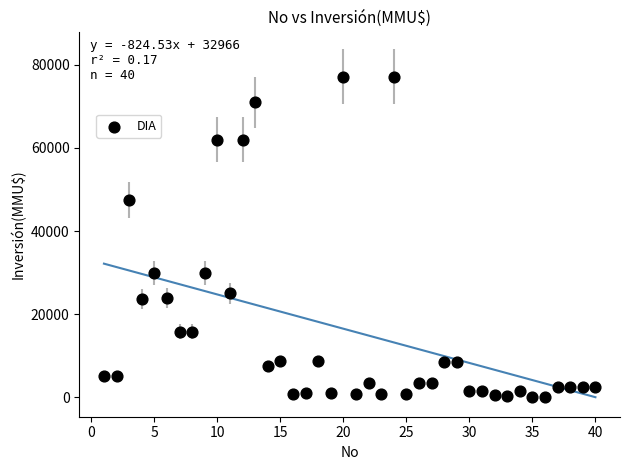

What is the range of Y values (max minus min)?

77133